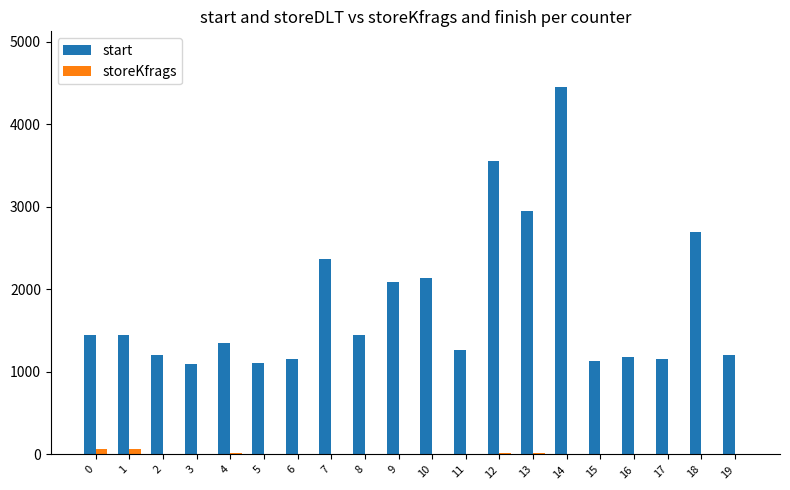

Which series changed the most between 4 and 13?

start